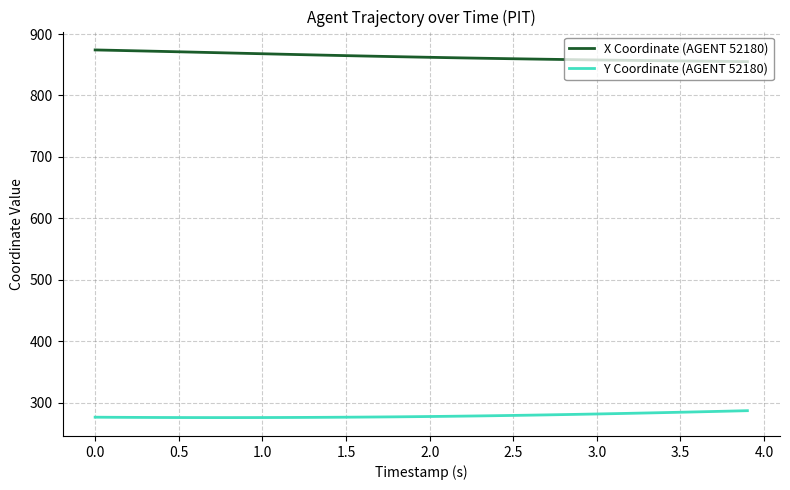

True or false: X Coordinate (AGENT 52180) and Y Coordinate (AGENT 52180) cross at least once.

False